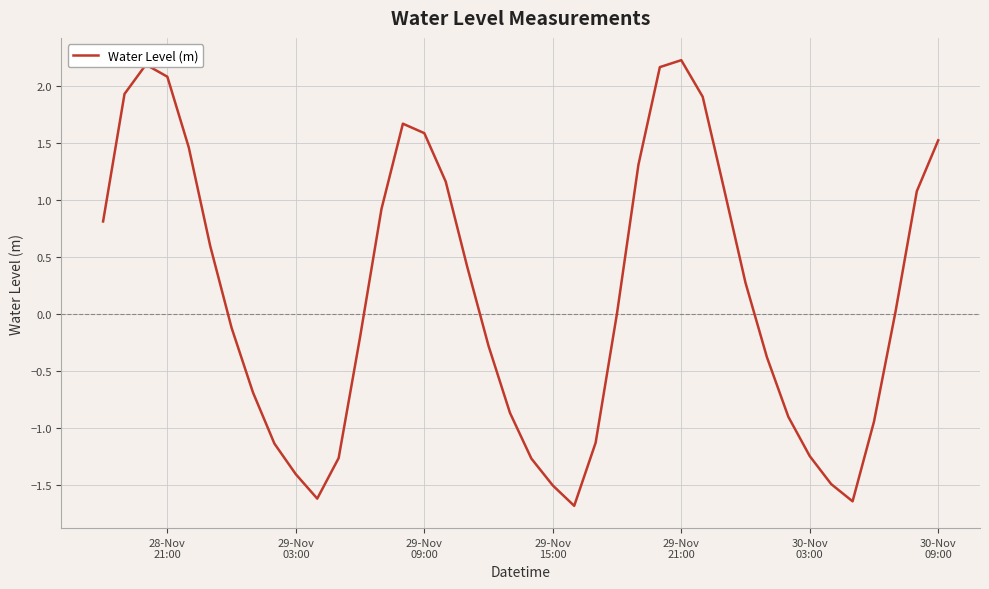

What is the greatest value displayed?

2.2